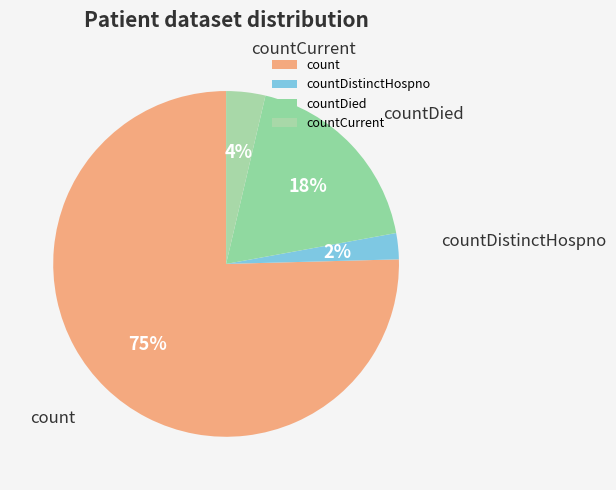

The count slice represents 75% of the pie. True or false?

True